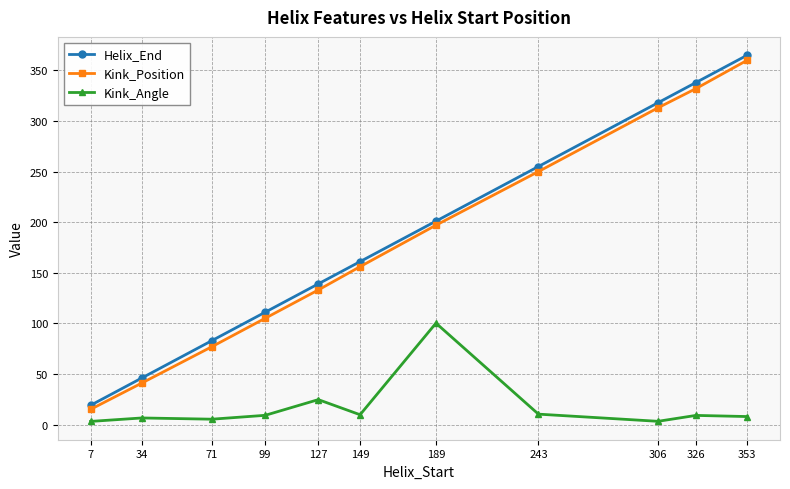

What is the value of the Kink_Position point at the 4th from the left?

105.0